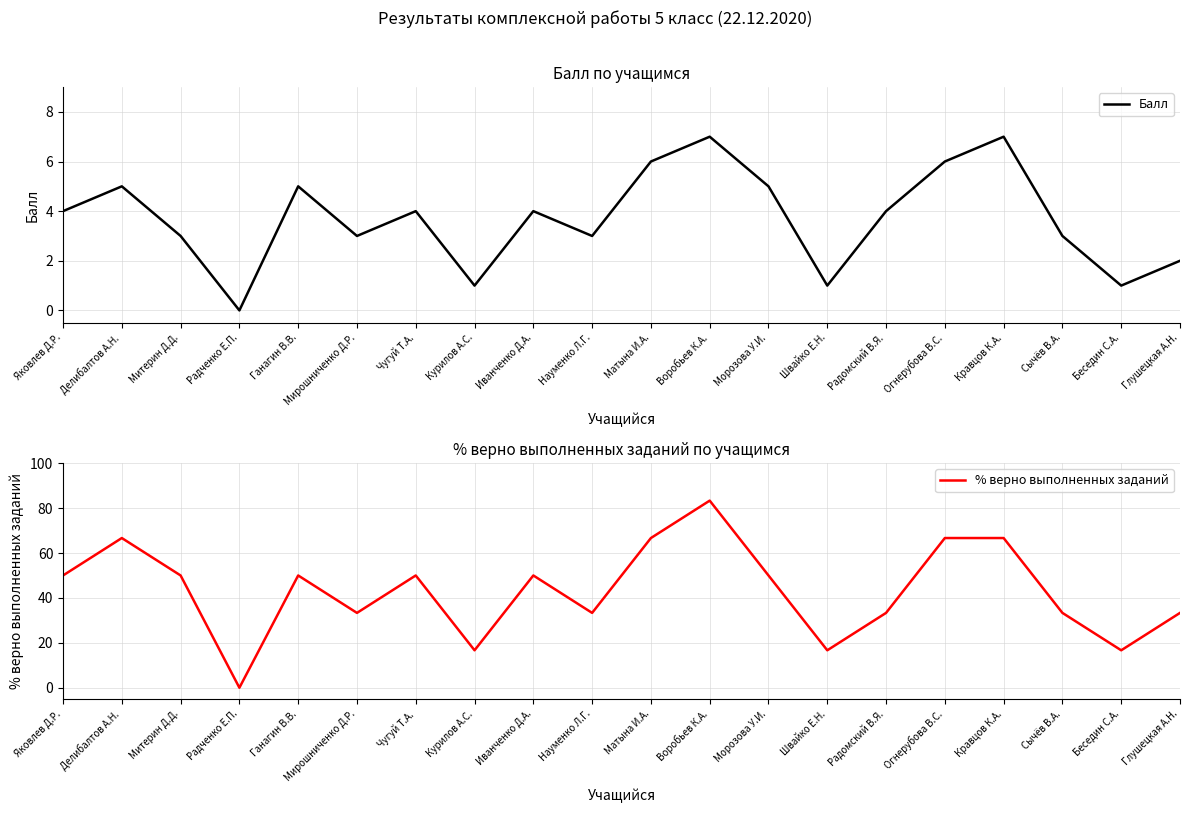

Rank the series by their average value, from lowest to highest.

Балл, % верно выполненных заданий